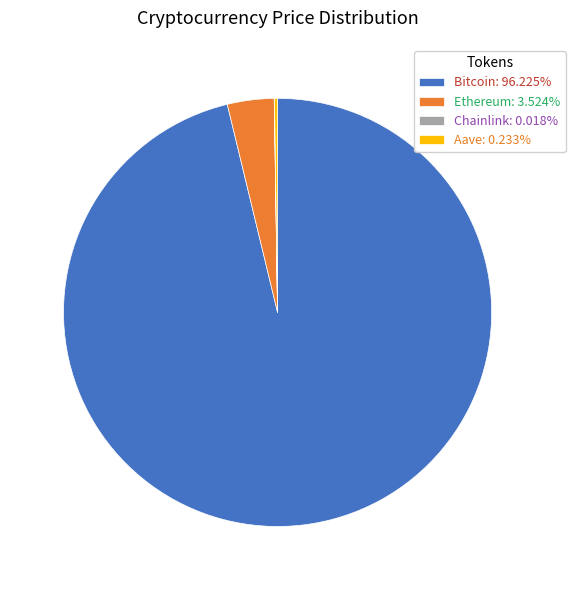

What is the largest slice in the pie chart?

Bitcoin